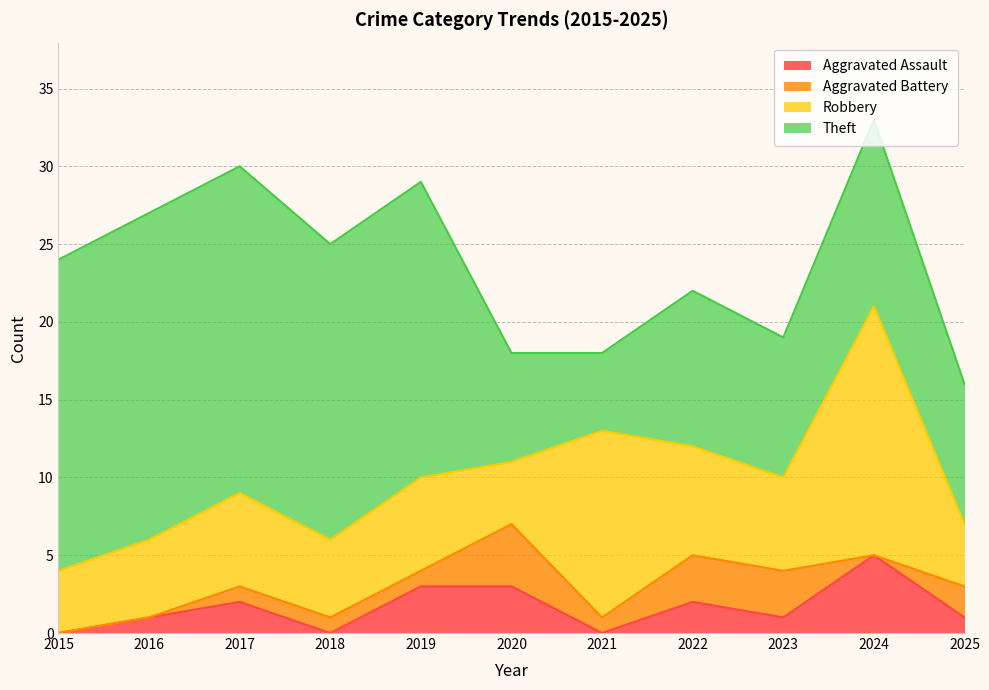

True or false: Robbery and Theft cross at least once.

True